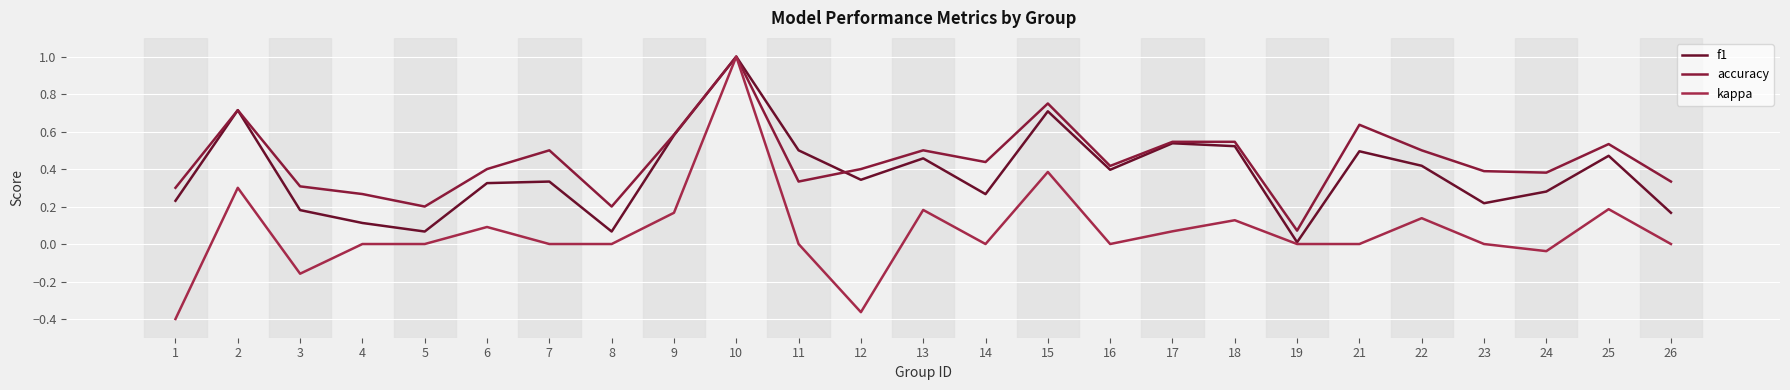

Between 3 and 16, which series saw the biggest shift?

f1